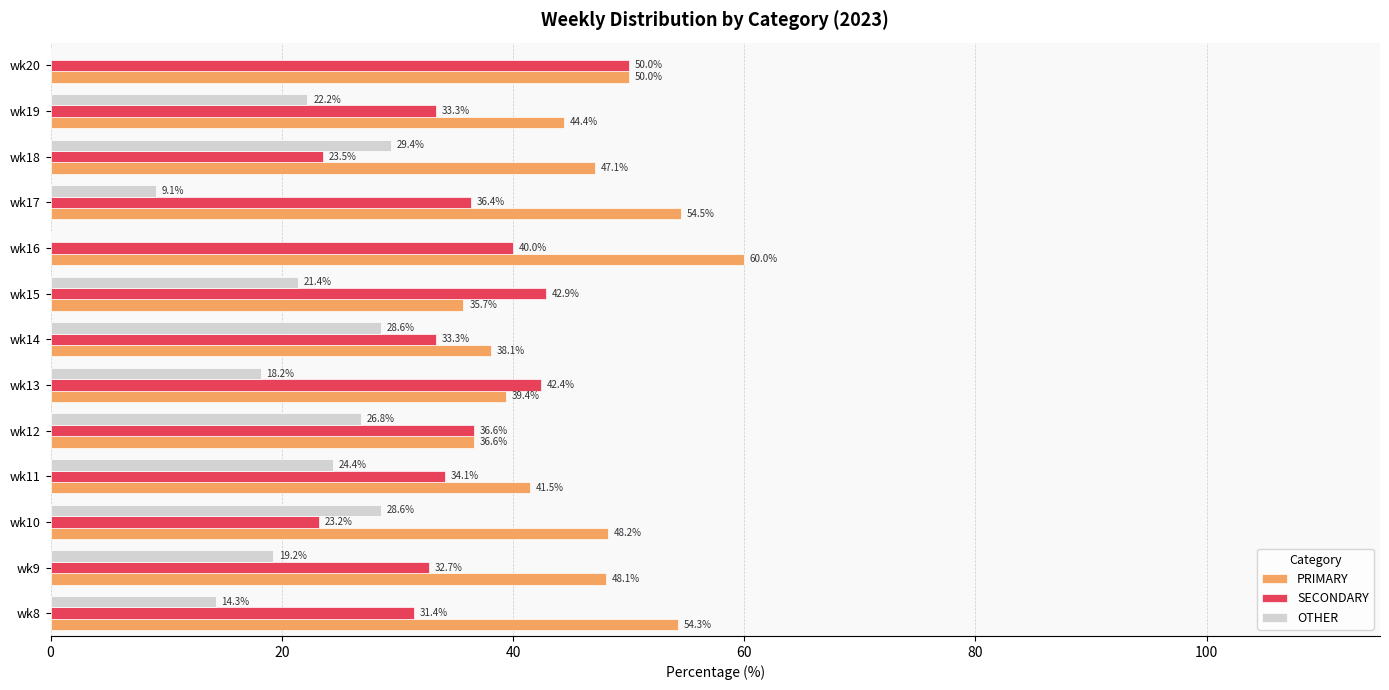

Where is SECONDARY nearest to the value 36?

wk17